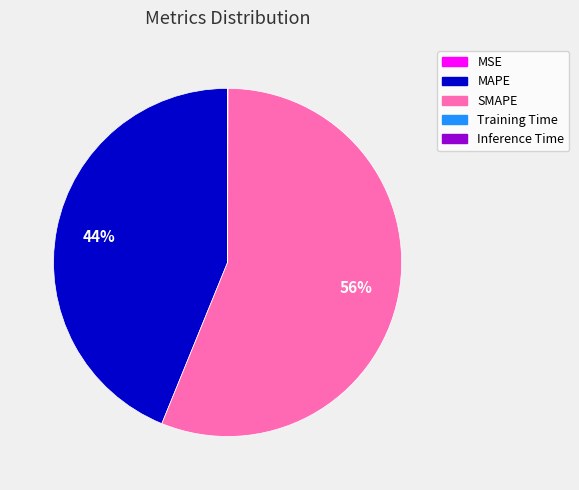

To the nearest percent, what percentage of the pie is SMAPE?

56%